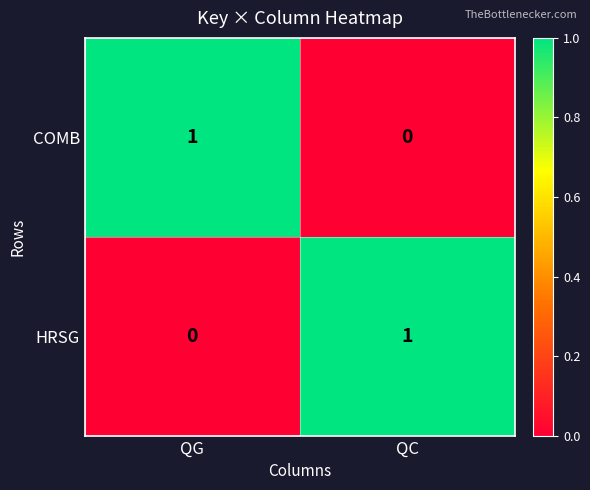

What is the total value across all series at QG?

1